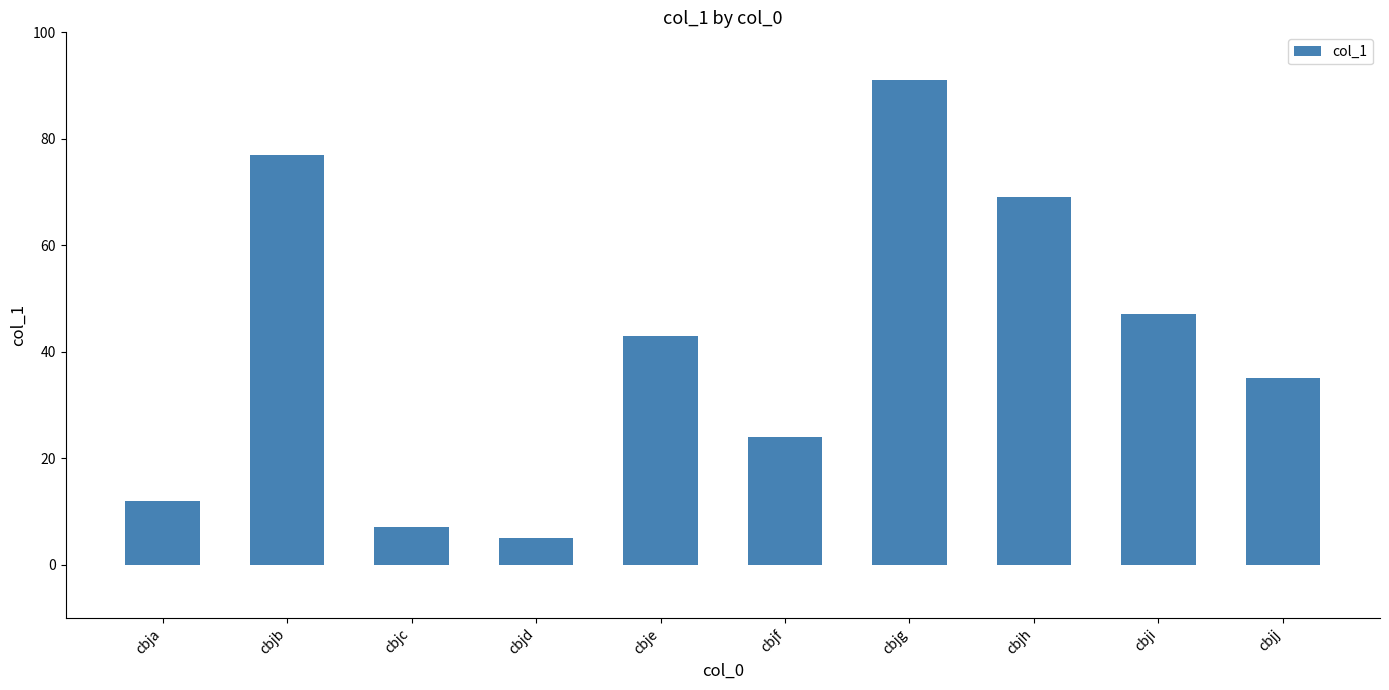

What is the sum of all values?

410